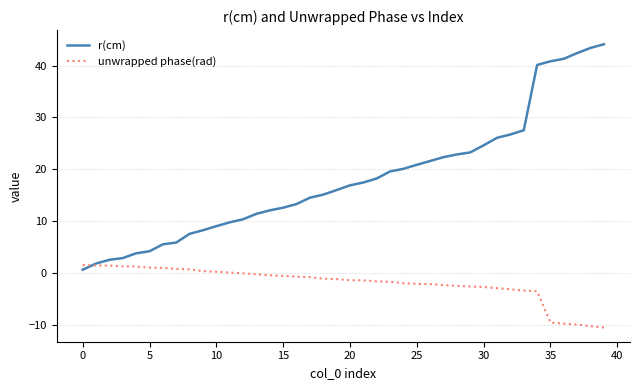

What are all the series names shown in the legend?

r(cm), unwrapped phase(rad)